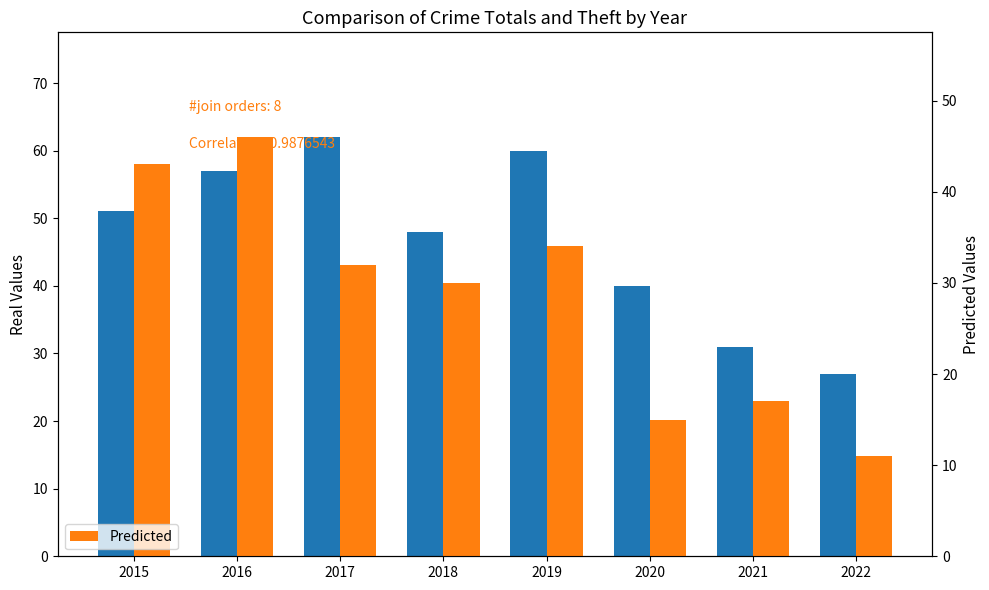

What is the approximate value of Predicted at 2018, to the nearest 5?

30